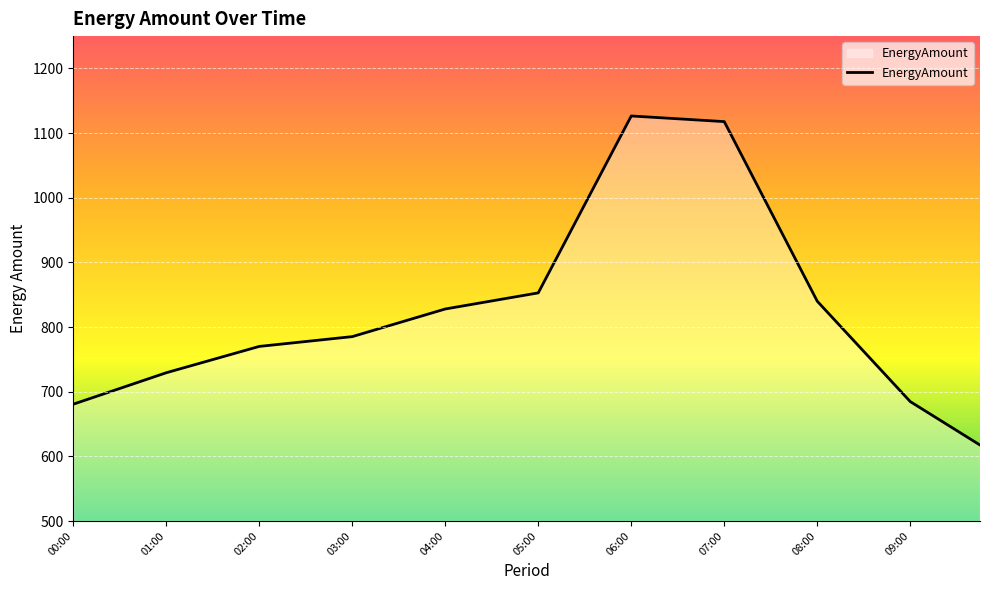

What is the smallest value displayed?

617.5